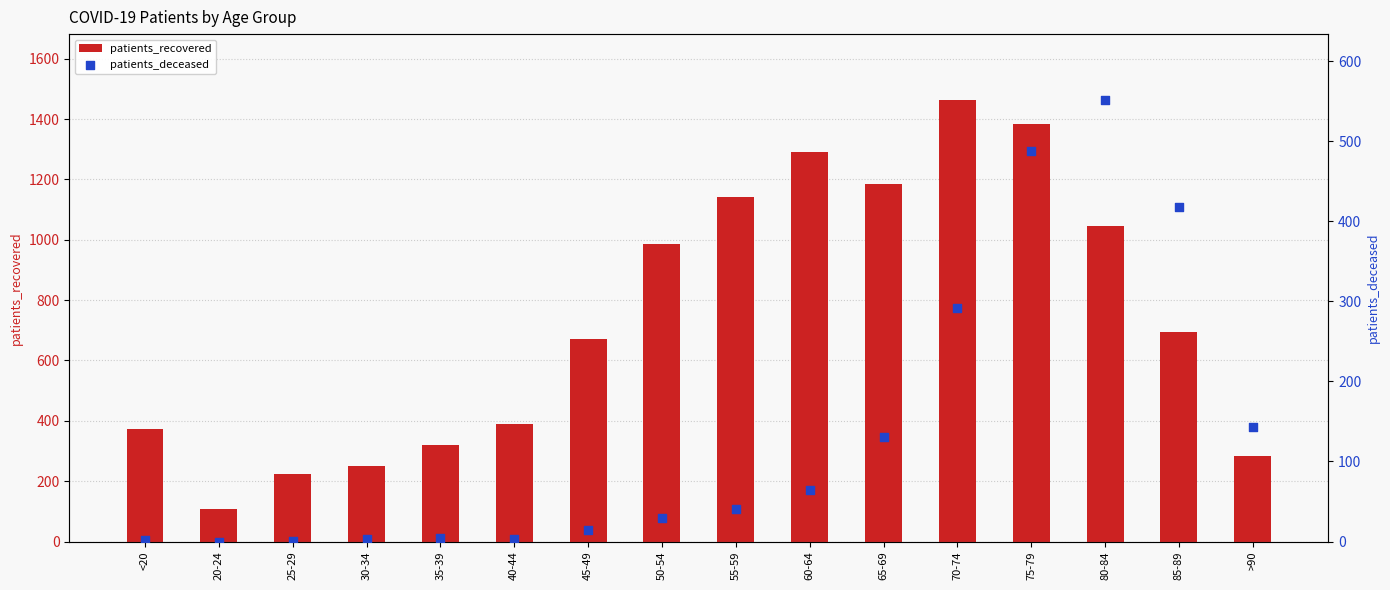

Which series contains the lowest Y value?

patients_deceased